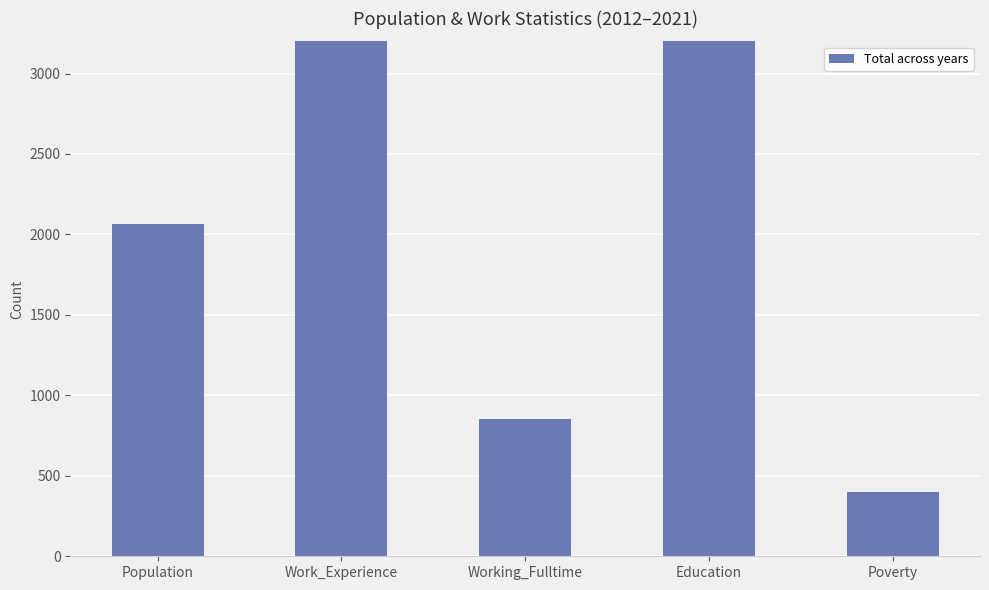

Is it true that the value at Education is 12151?

False